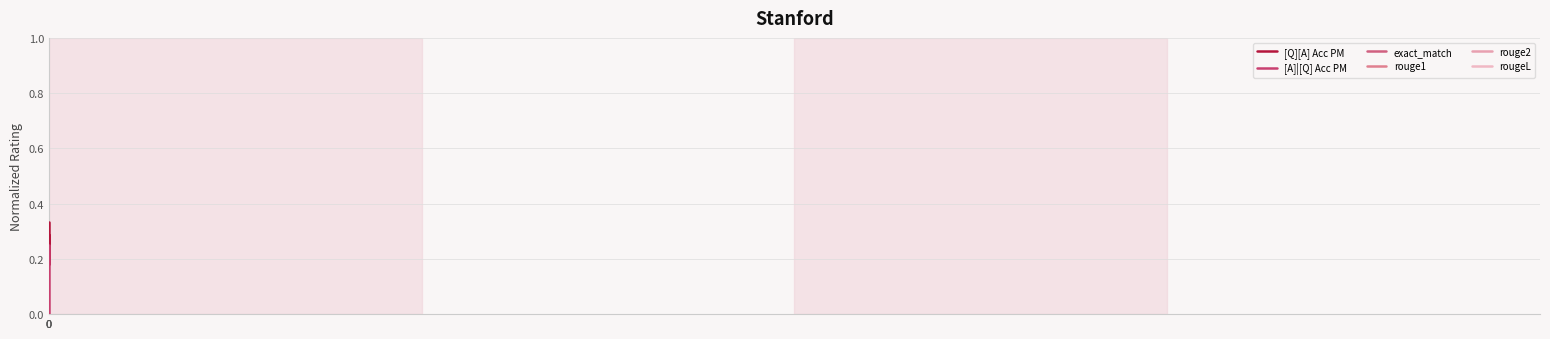

List the labels in order of rougeL value, largest first.

0, 0, 0